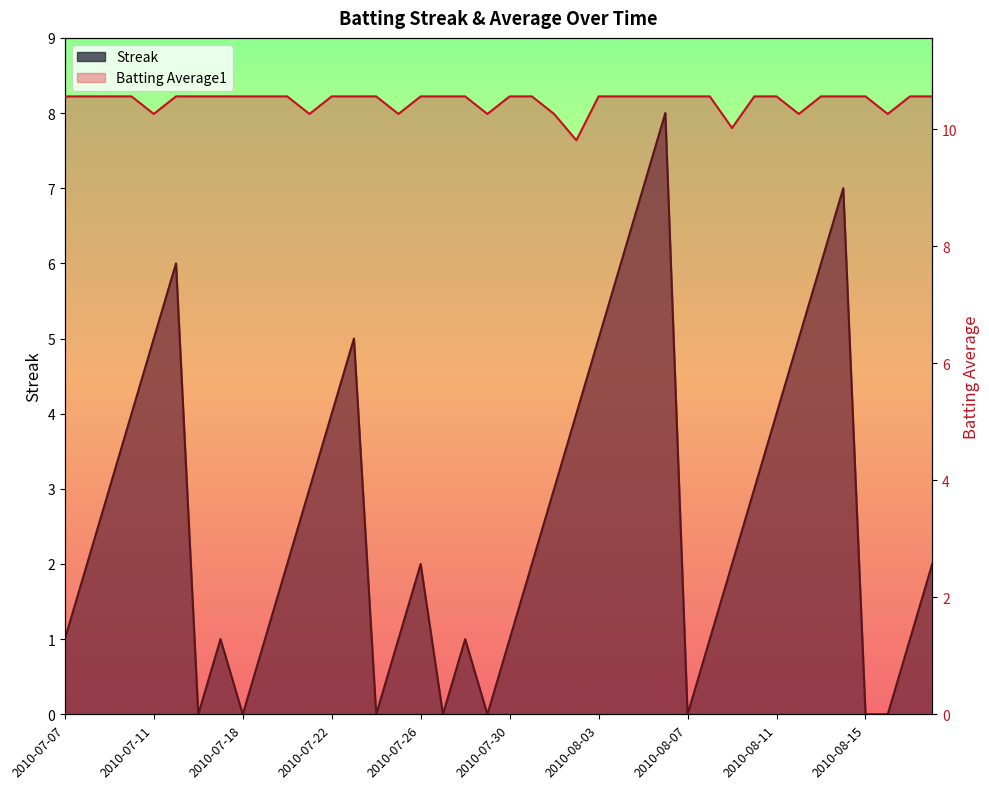

Which category has the lowest value in the Batting Average1 series?

2010-08-02